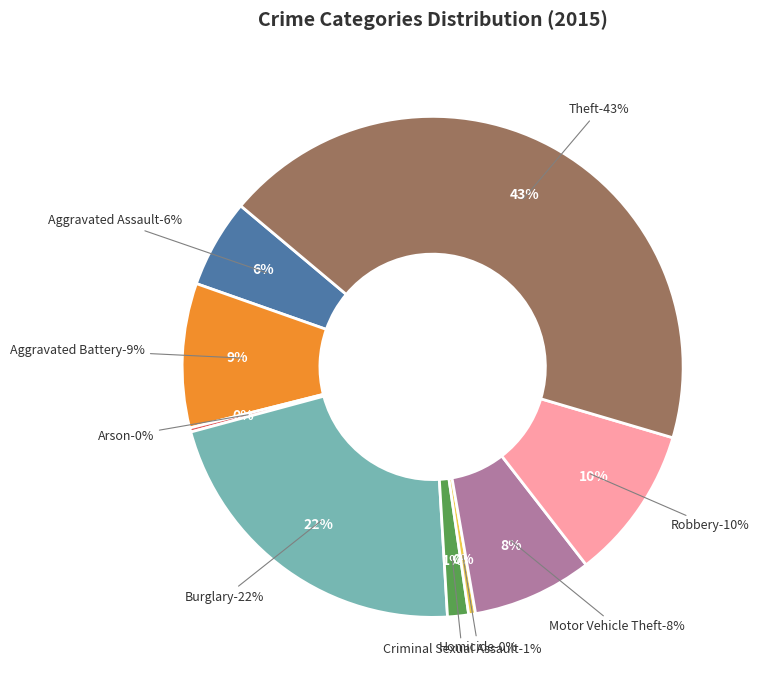

Rank the categories by value from lowest to highest.

Arson, Homicide, Criminal Sexual Assault, Aggravated Assault, Motor Vehicle Theft, Aggravated Battery, Robbery, Burglary, Theft